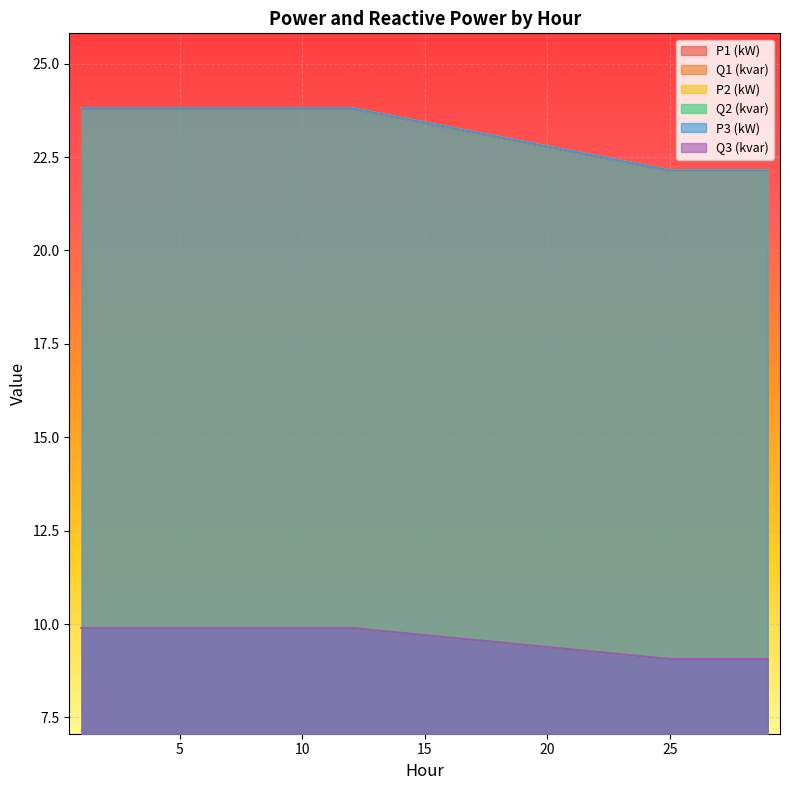

What is the total value across all series at 26?

93.6